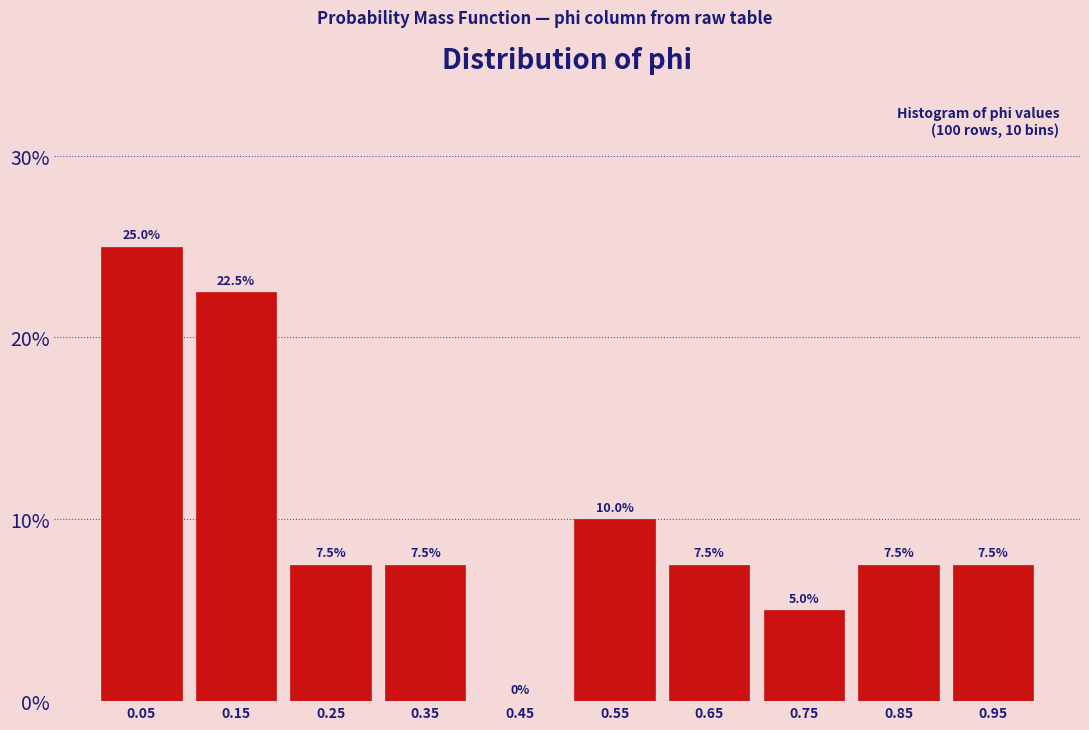

What is the height of the bar covering 0.2 to 0.3 on the x-axis?

7.5